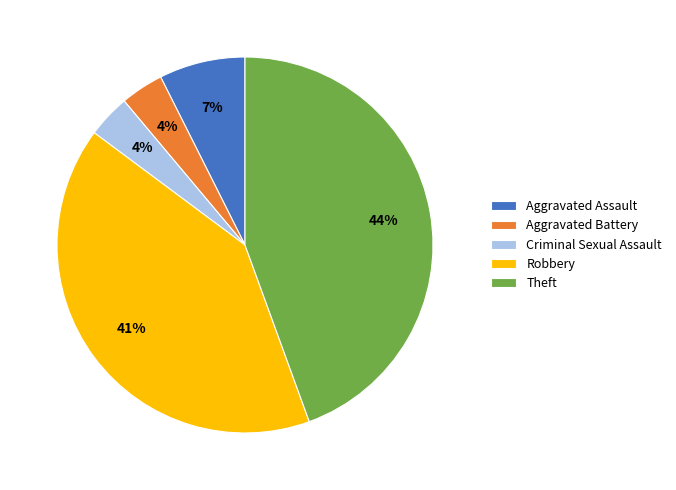

To the nearest percent, what is the average slice percentage?

20%